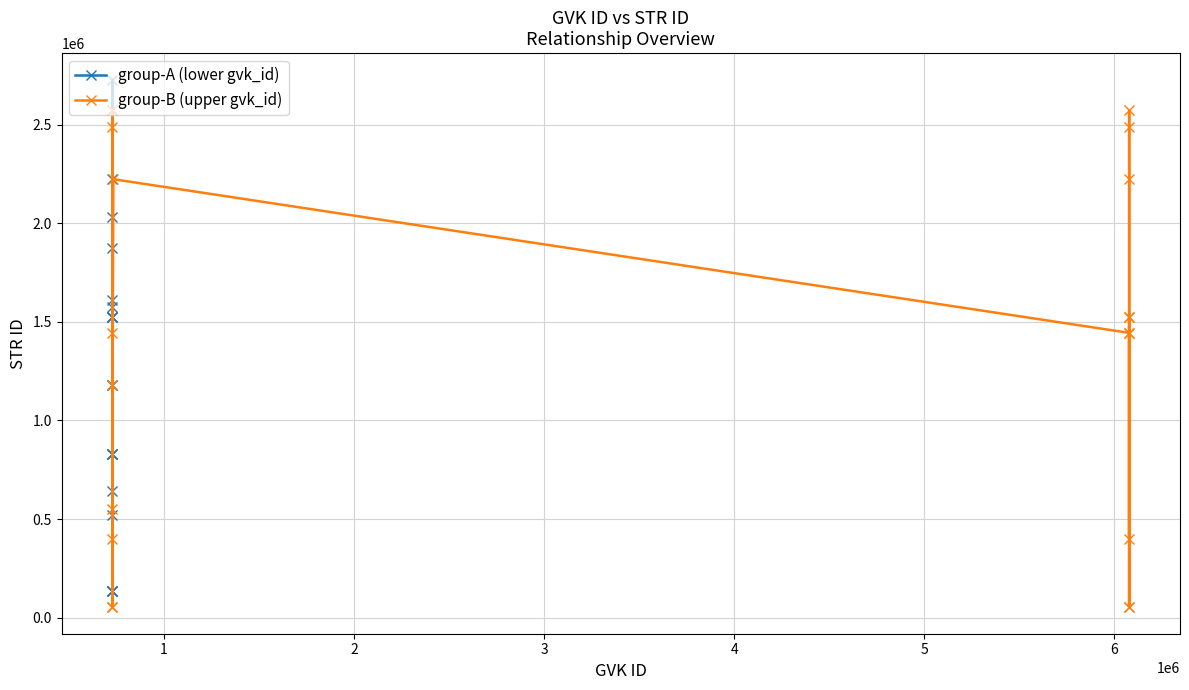

What is the lowest value of the group-A (lower gvk_id) series?

134972